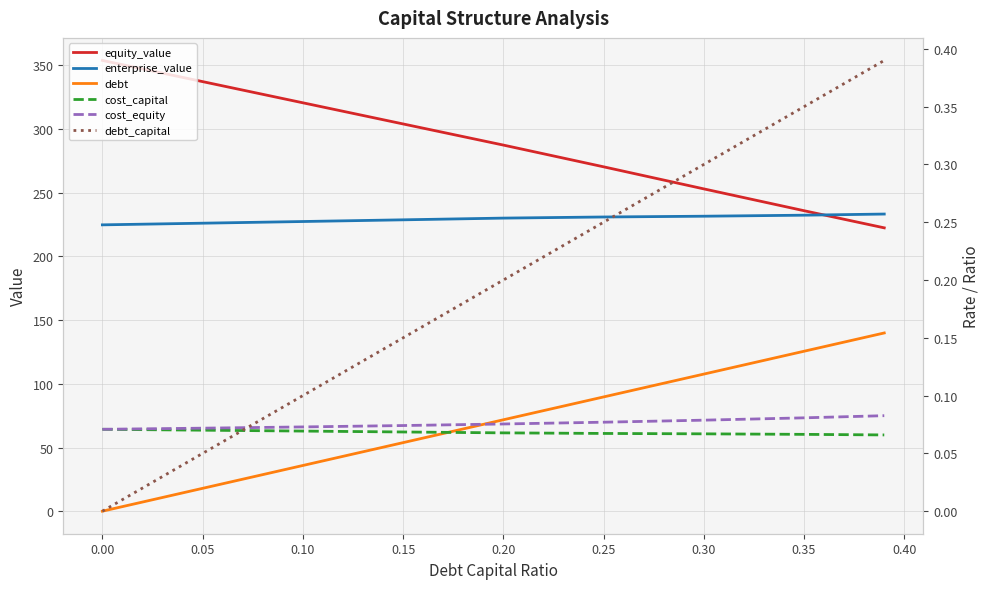

What is the value of the equity_value point at the 4th from the left?

304.0